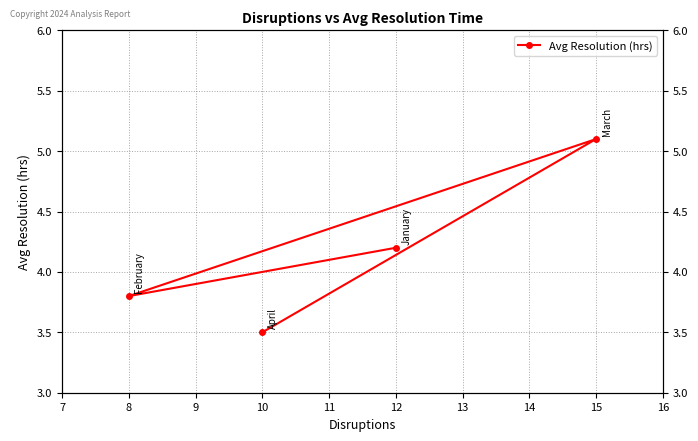

What is the smallest value displayed?

3.5